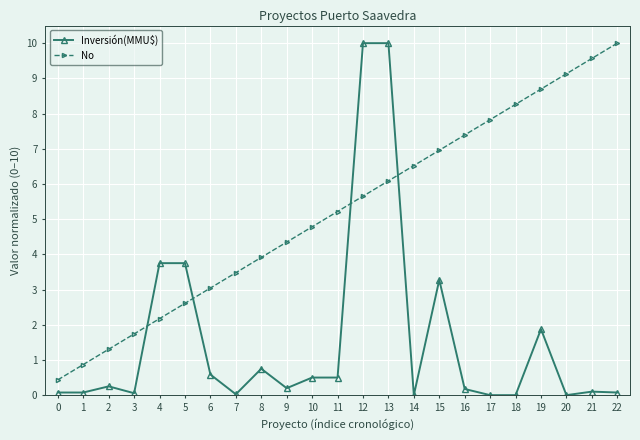

Which series has the widest spread of values?

Inversión(MMU$)